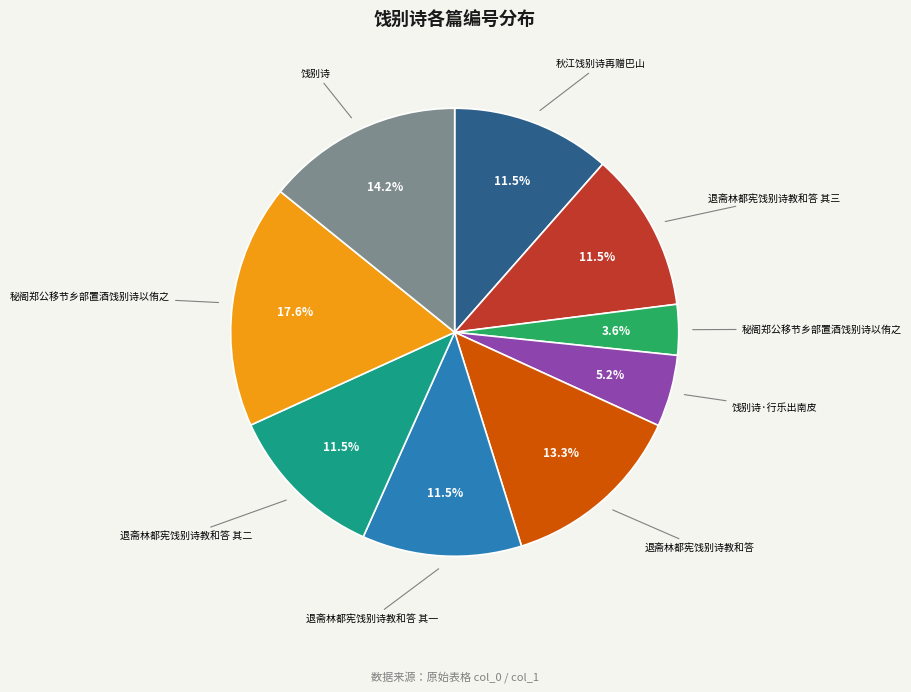

Is there a majority slice in this chart?

No